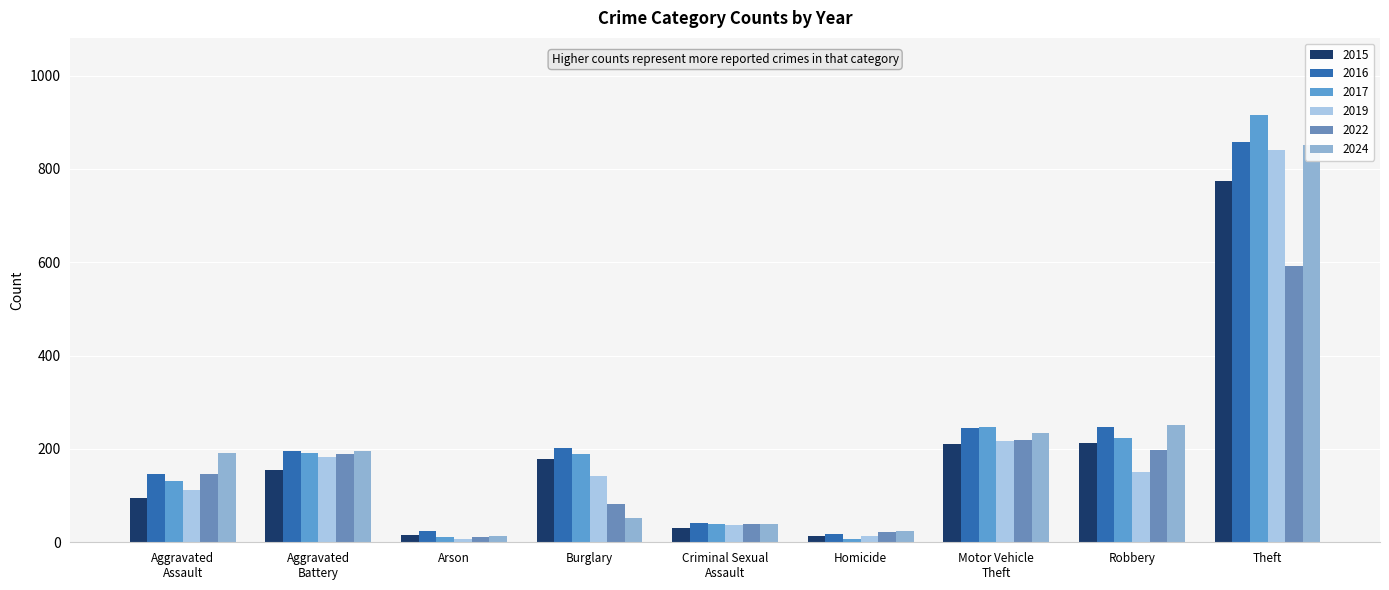

What is the average value of the 2016 series?

220